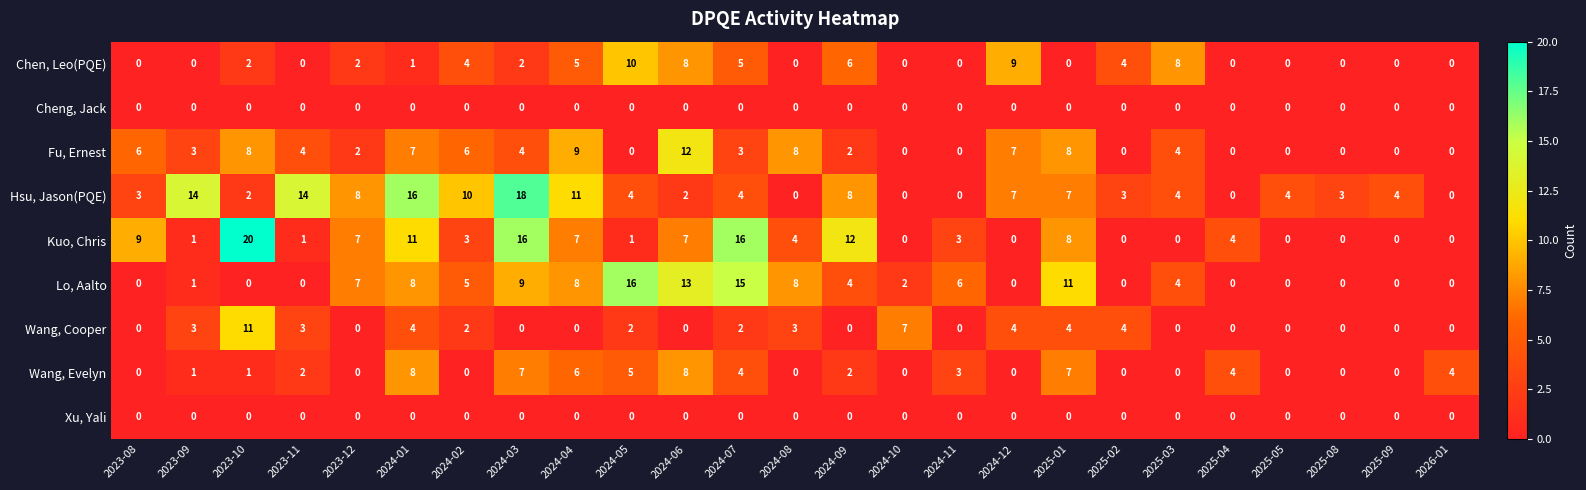

At which category is the sum across all series the highest?

2024-03